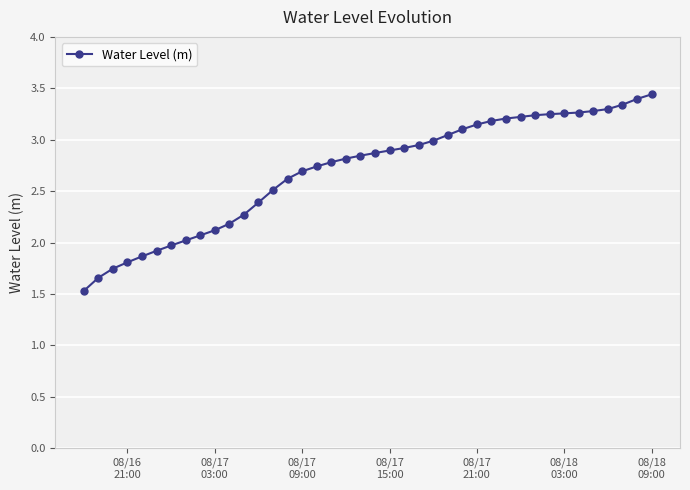

What is the difference between the second highest and minimum values?

1.9